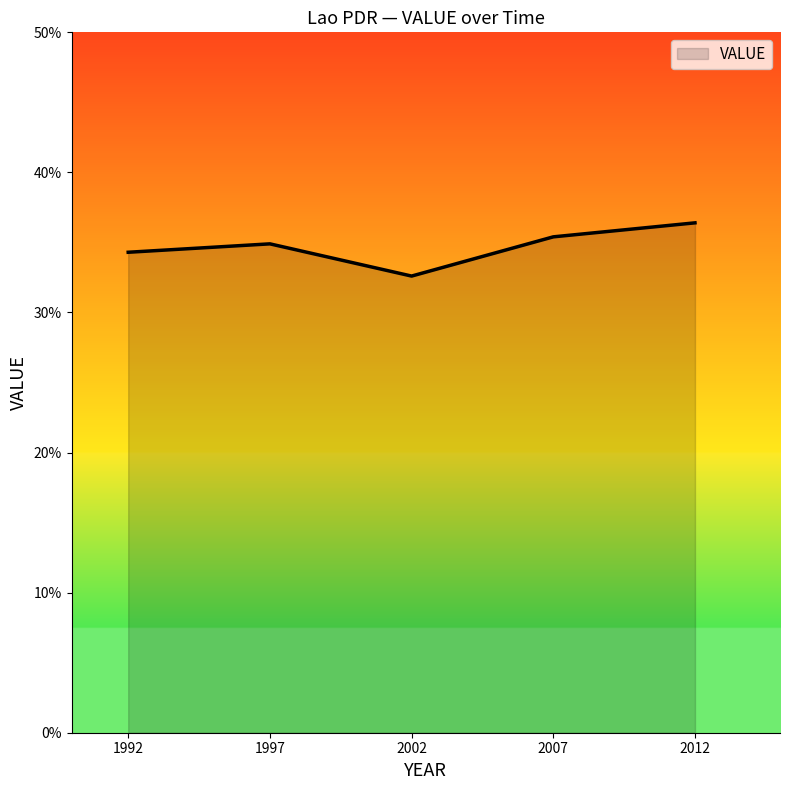

Where does the data first go above 34?

1992